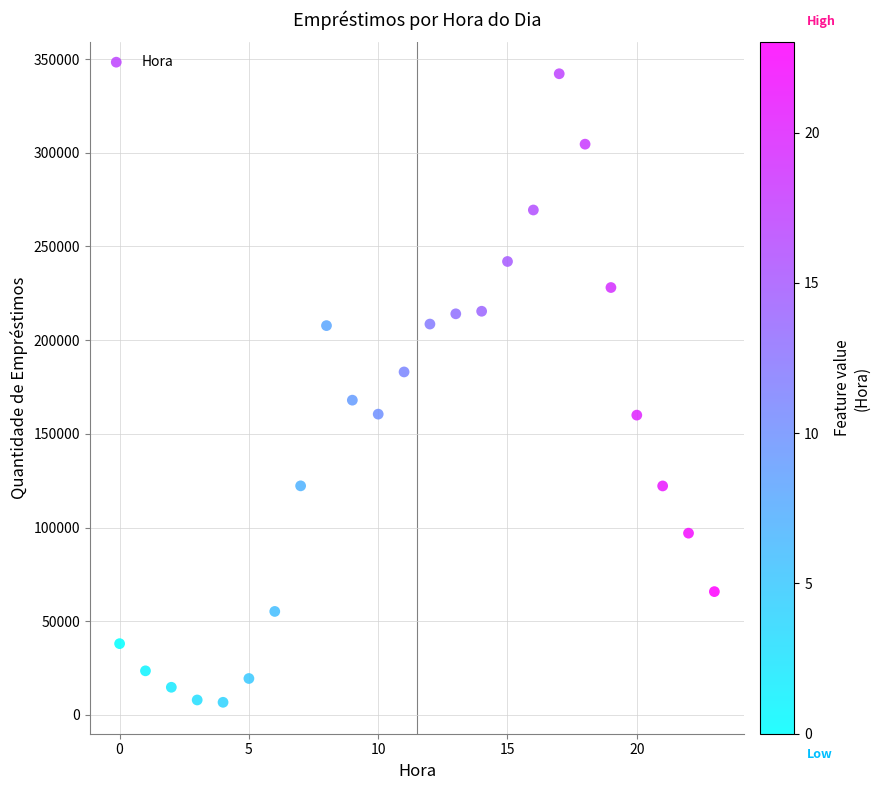

What is the range of X values (max minus min)?

23